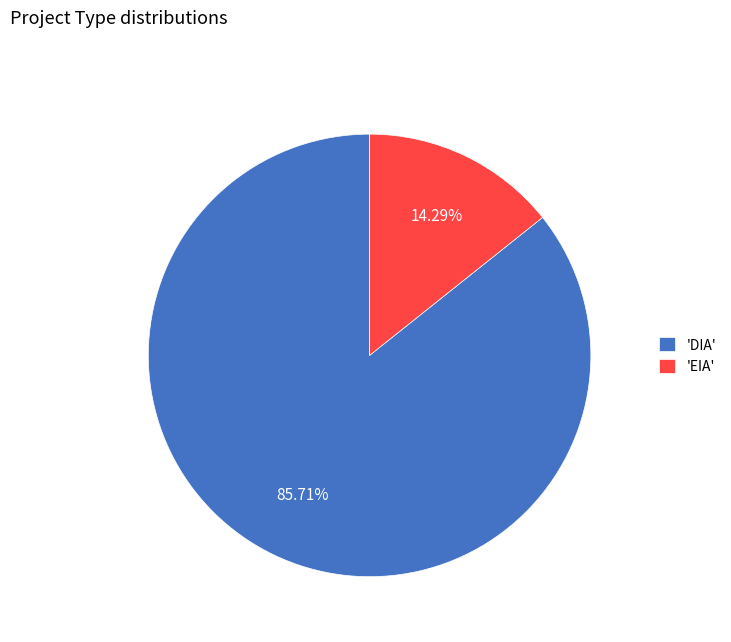

Between 'DIA' and 'EIA', which is larger?

'DIA'